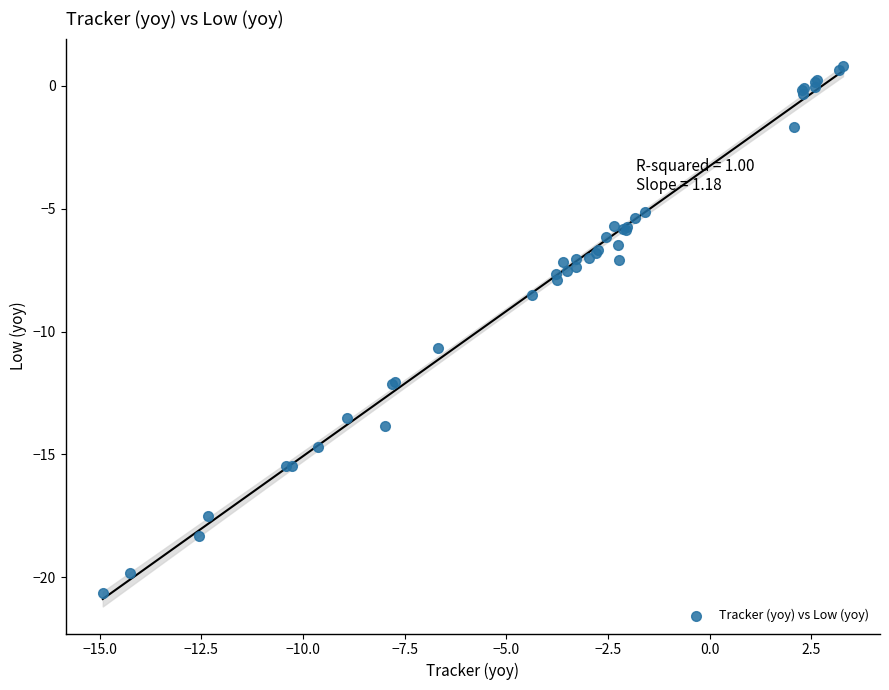

What Y value in the scatter plot is closest to -9?

-8.5